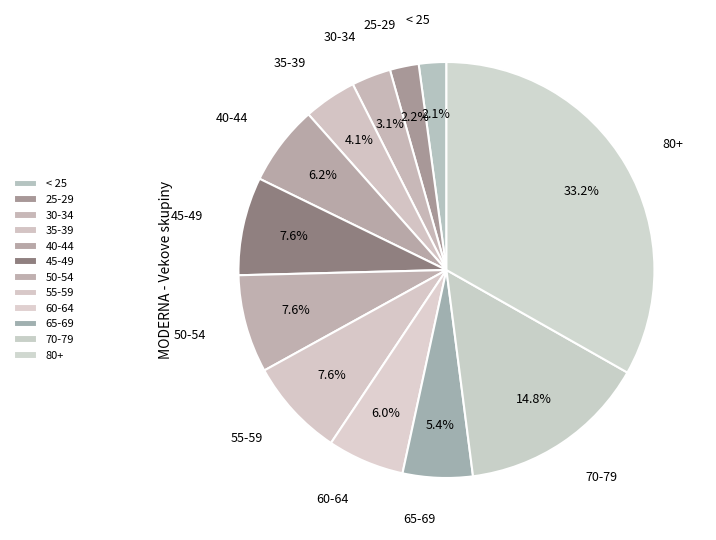

Does any single category account for the majority?

No